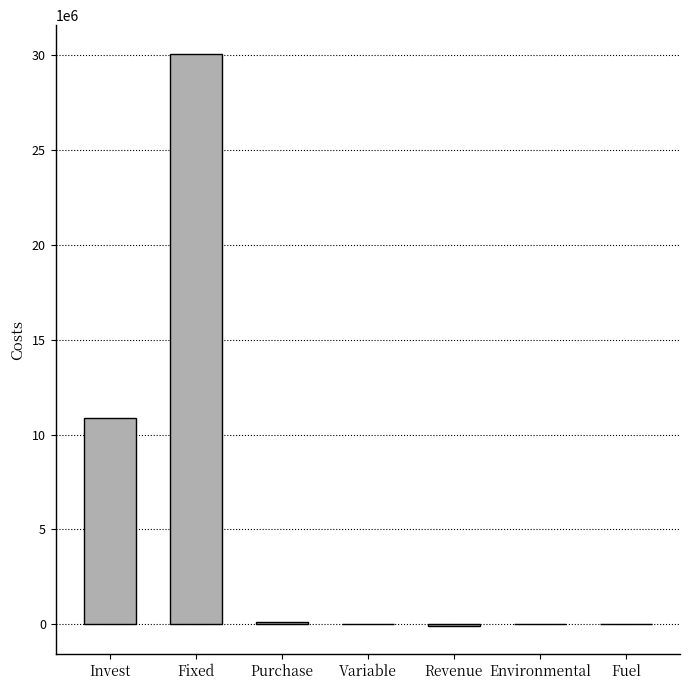

What is the sum of the values at Revenue and Fixed?

29976509.5